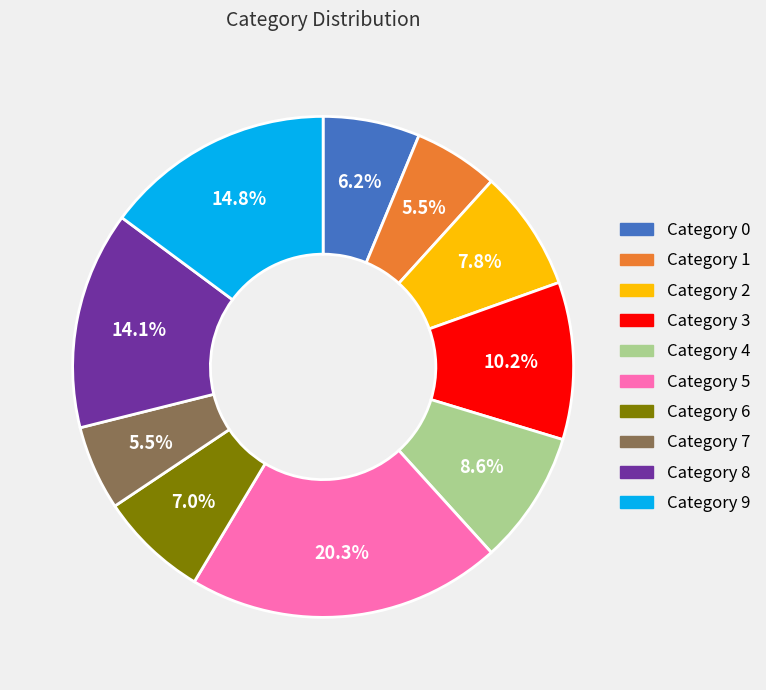

Is there a majority slice in this chart?

No